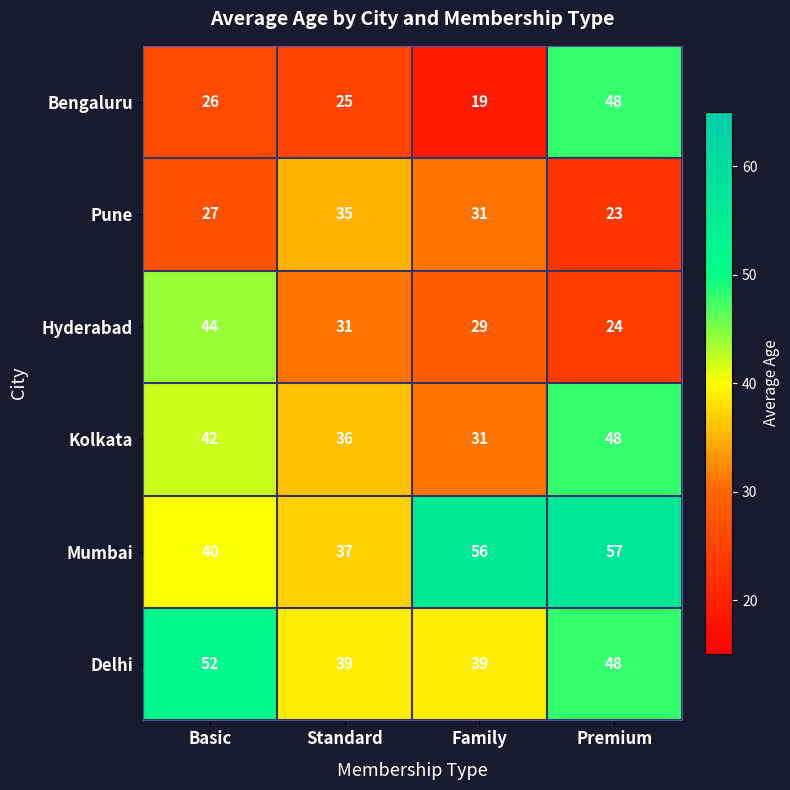

Which series has the largest total across all categories?

Mumbai